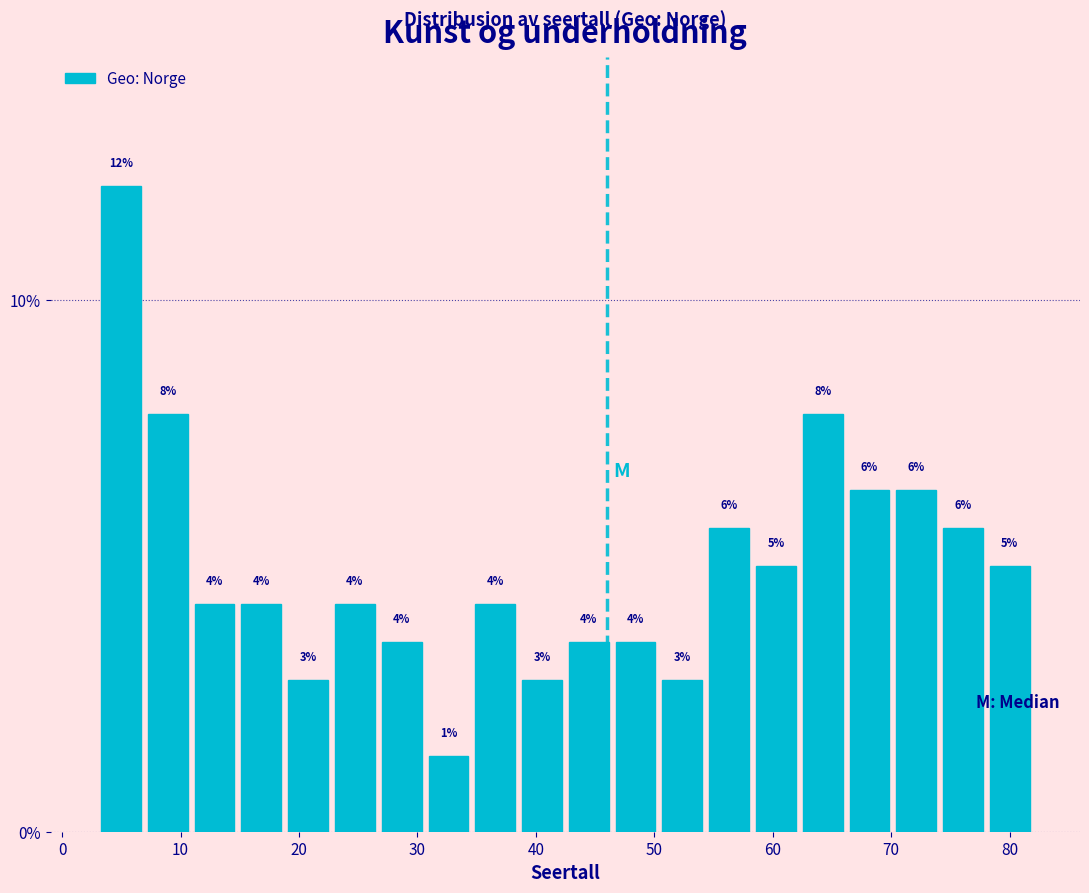

Read against the x-axis, roughly where is the centre of the tallest bar?

5